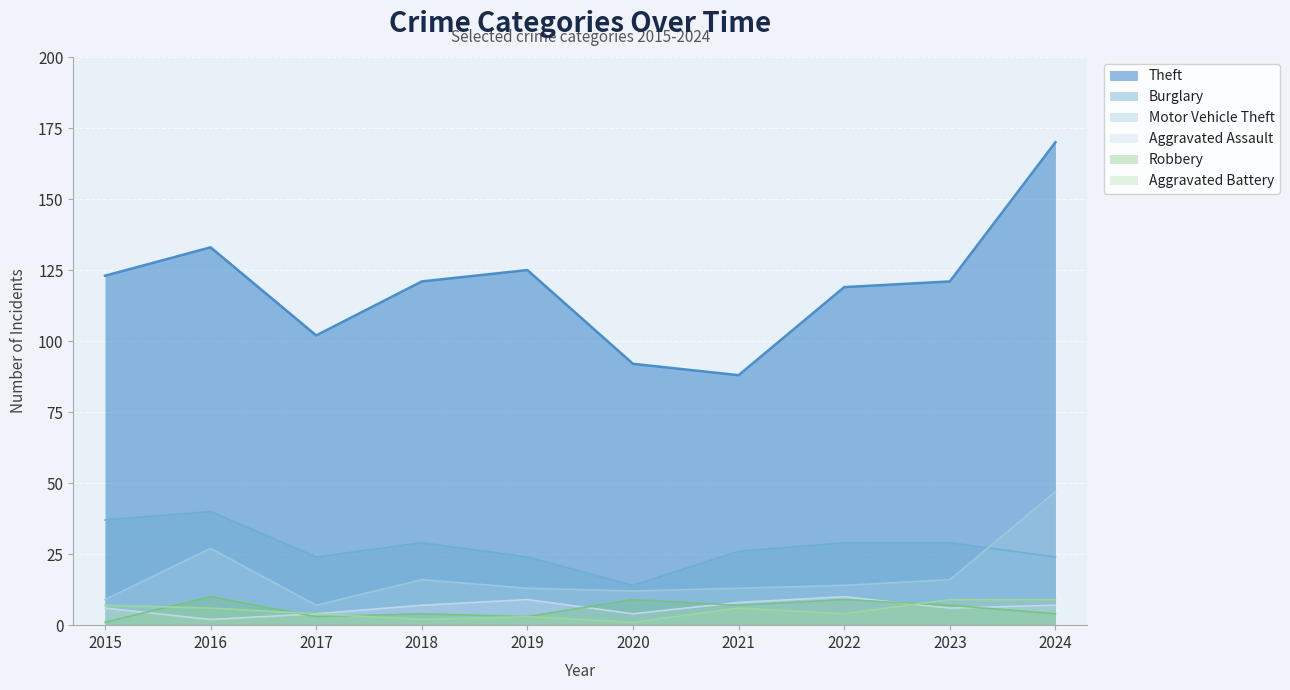

Where does the Aggravated Assault series first go above 7?

2019